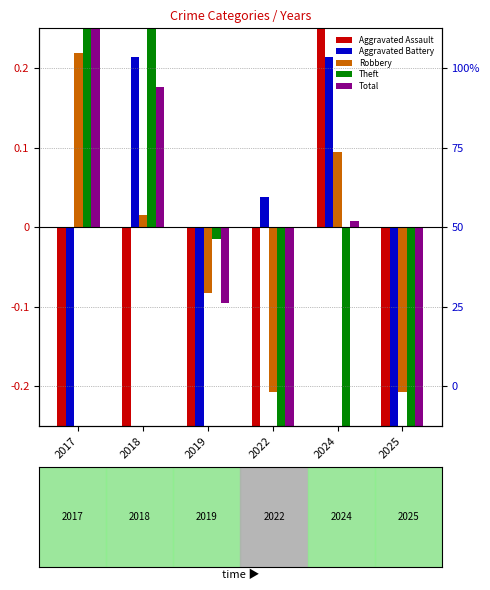

What is the sum of all Theft values?

-1.2